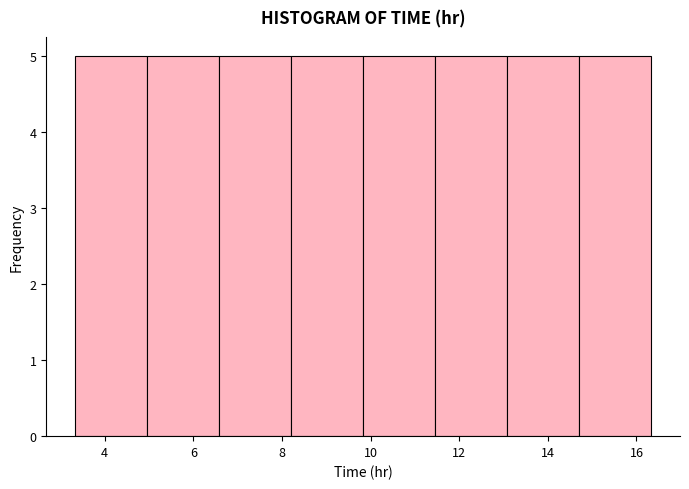

How tall is the bar that spans 8.2 to 9.8 on the x-axis? Neither the bar edges nor the heights are printed on the chart, so give them approximately, as read against the axes.

5